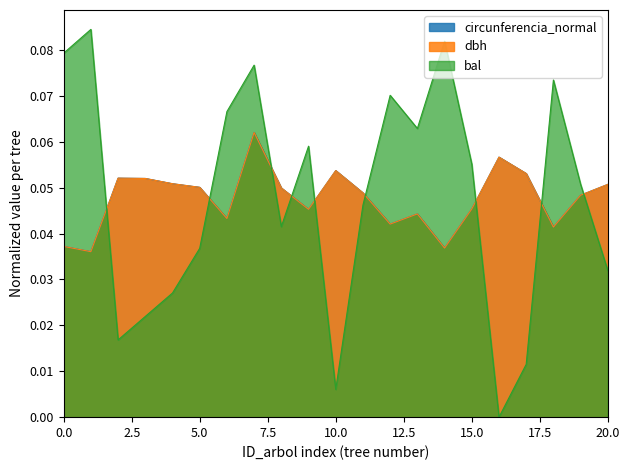

How many interior local peaks does the dbh series have?

5